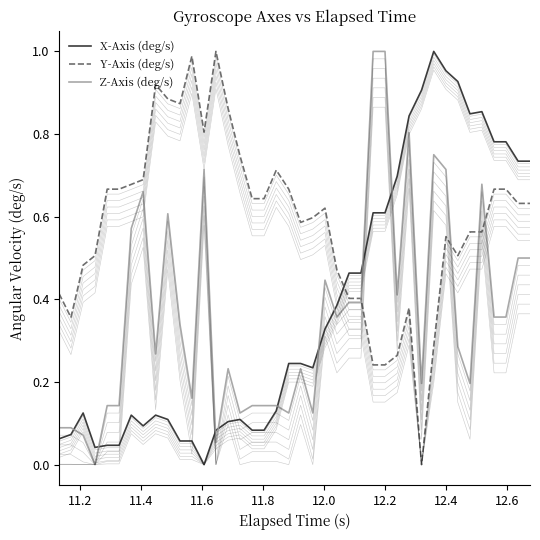

How many intersections are there between X-Axis (deg/s) and Y-Axis (deg/s)?

1